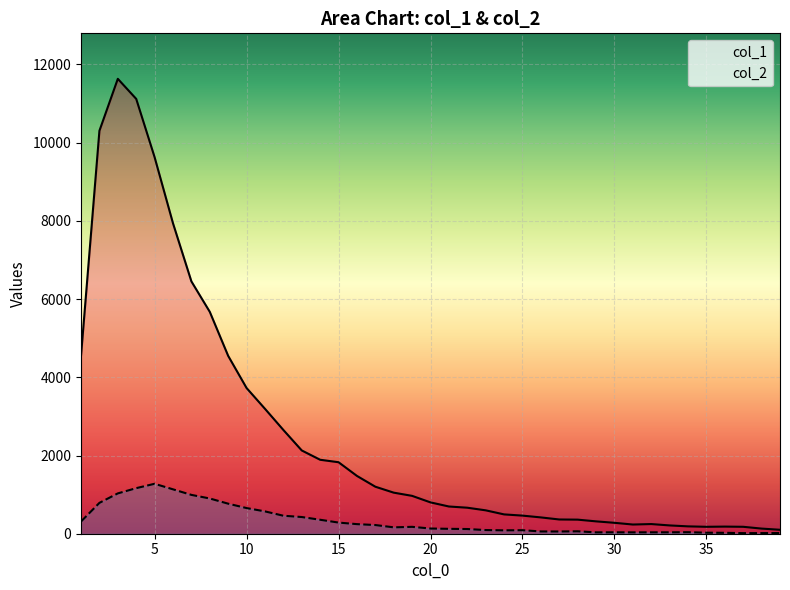

True or false: col_1 and col_2 cross at least once.

False